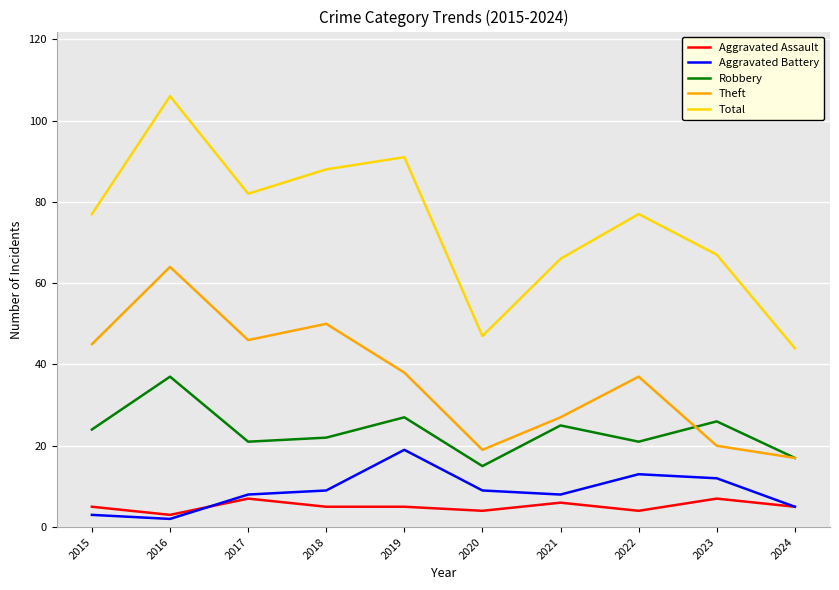

What is the spread (max minus min) of values at 2020?

43